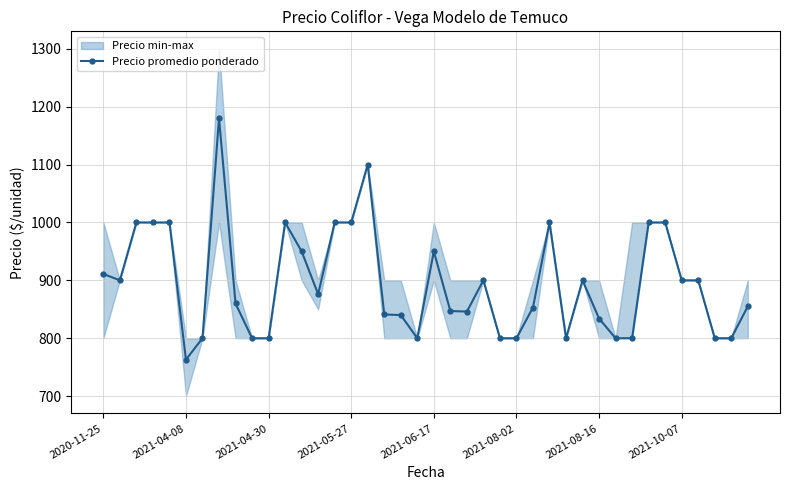

Reading left to right, transcribe all the data shown in this chart.

911	900	1000	1000	1000	763	800	1180	860	800	800	1000	950	876	1000	1000	1100	841	840	800	950	847	846	900	800	800	853	1000	800	900	834	800	800	1000	1000	900	900	800	800	855